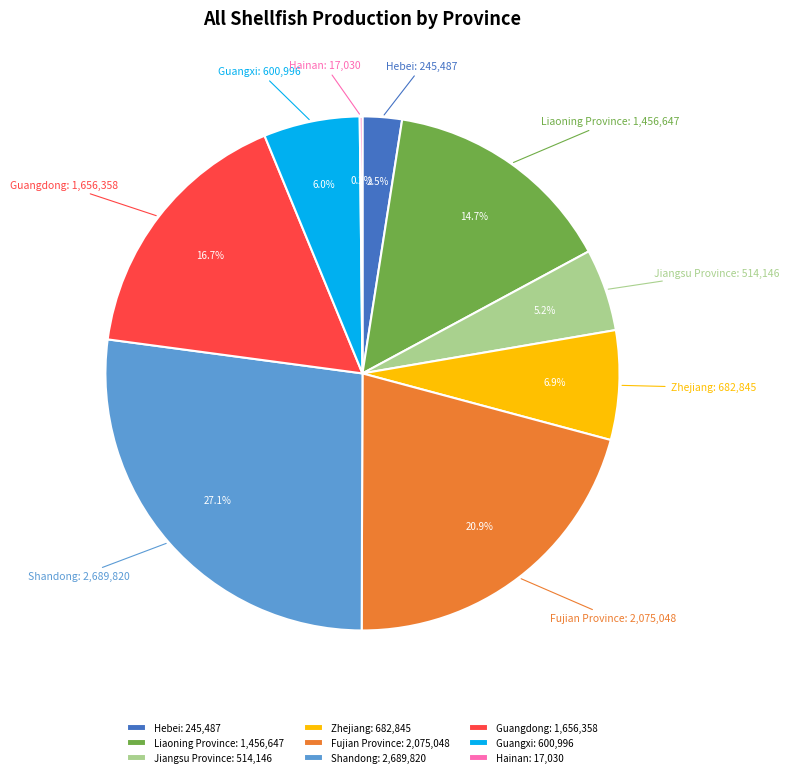

True or false: Guangdong accounts for 17% of the total.

True